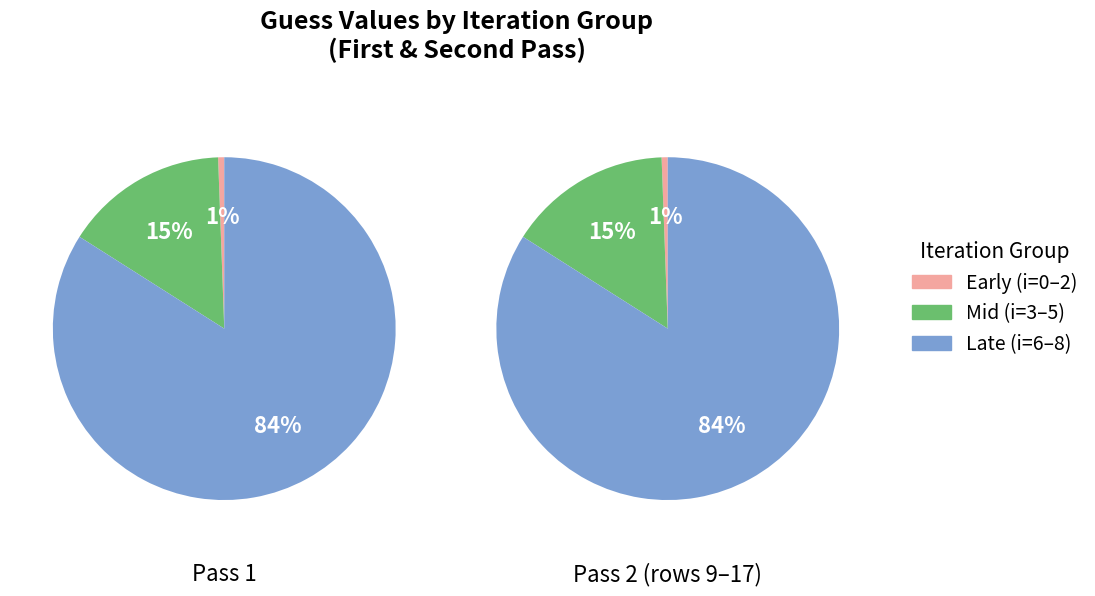

How much of the chart is everything except i=1 (X=1)?

100.0%